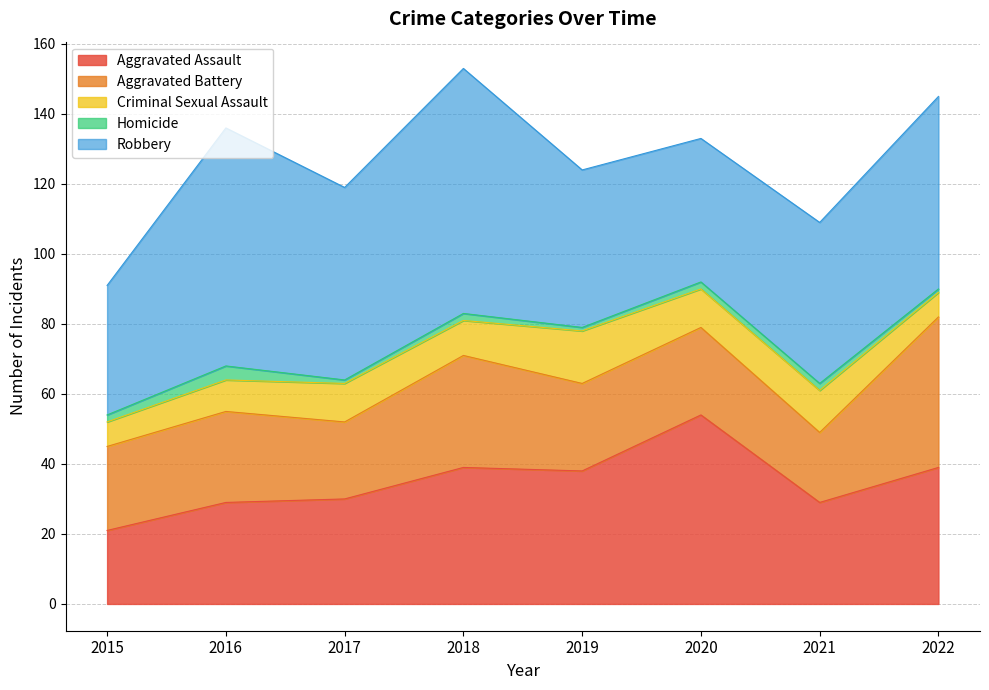

What is the spread (max minus min) of values at 2016?

64